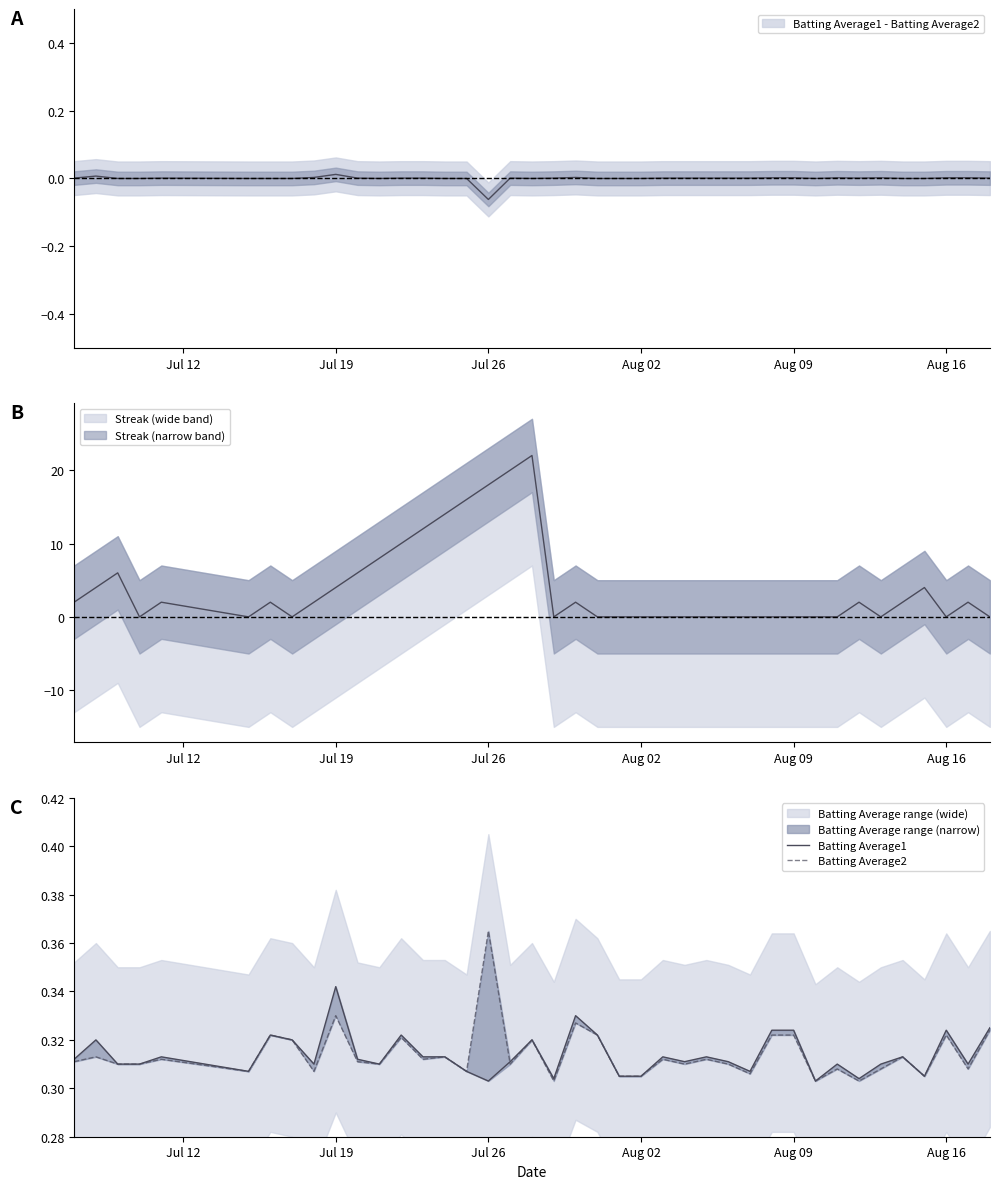

Which series has the largest range (max minus min)?

Batting Average2